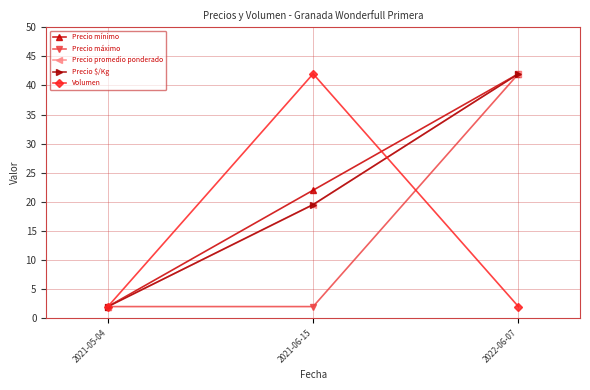

At which label is Precio mínimo closest to 22?

2021-06-15